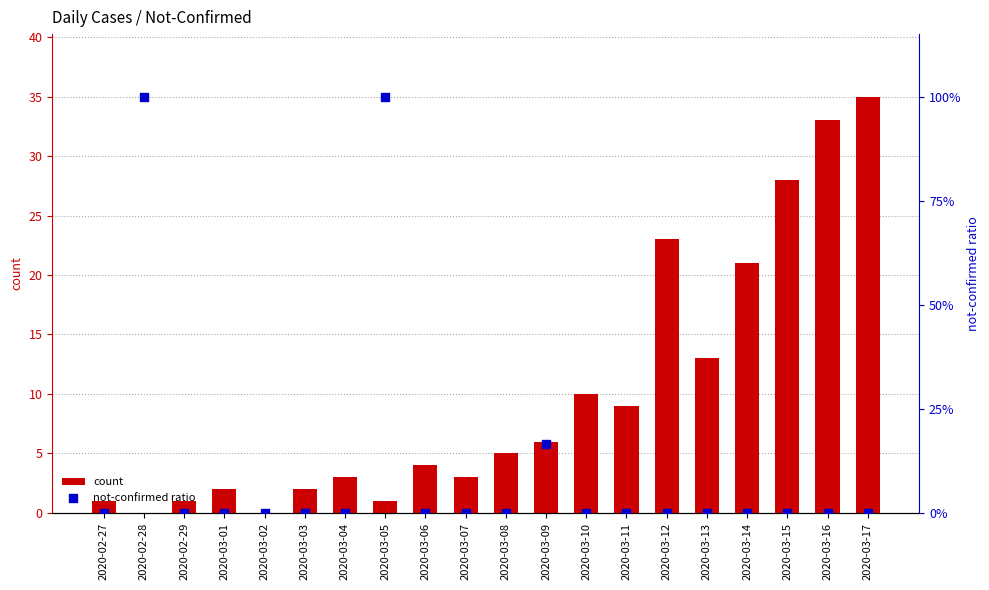

What is the total value across all series at 2020-03-10?

10.0